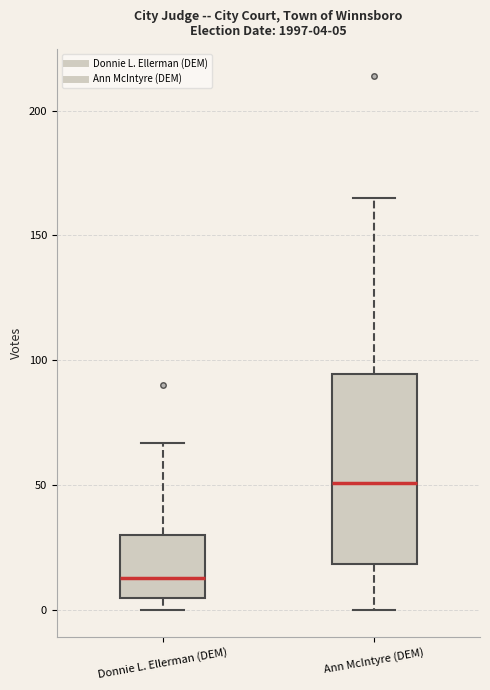

Which box is the tallest, from its lower edge to its upper edge?

Ann McIntyre (DEM)